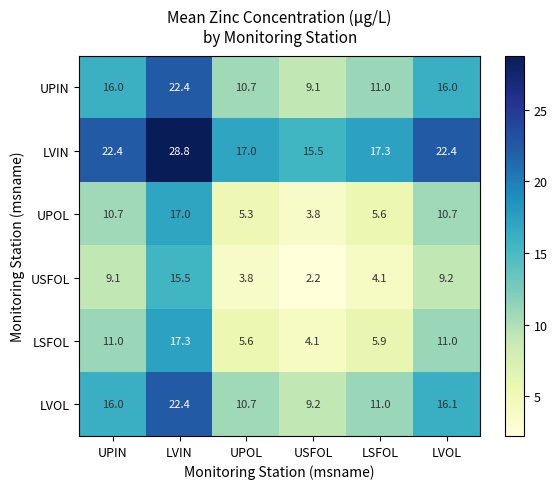

Is it true that UPOL equals 5.3 at UPOL?

True